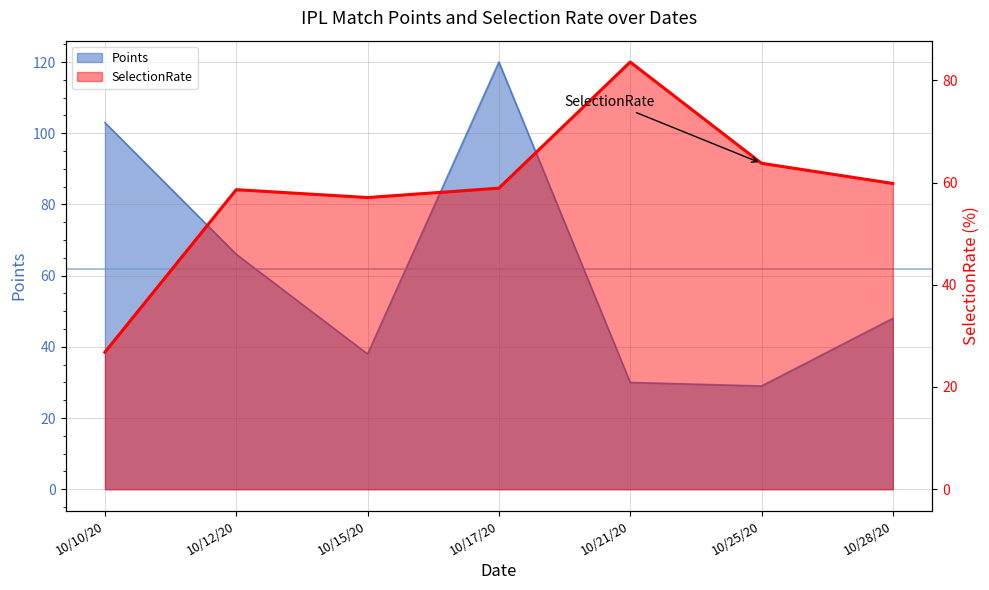

True or false: the data shows 16.8 at 10/12/20.

False